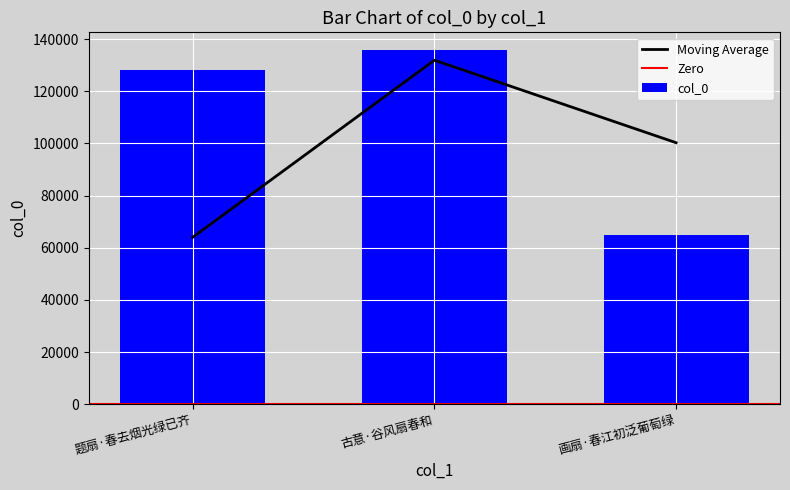

What is the minimum value shown in the chart?

64751